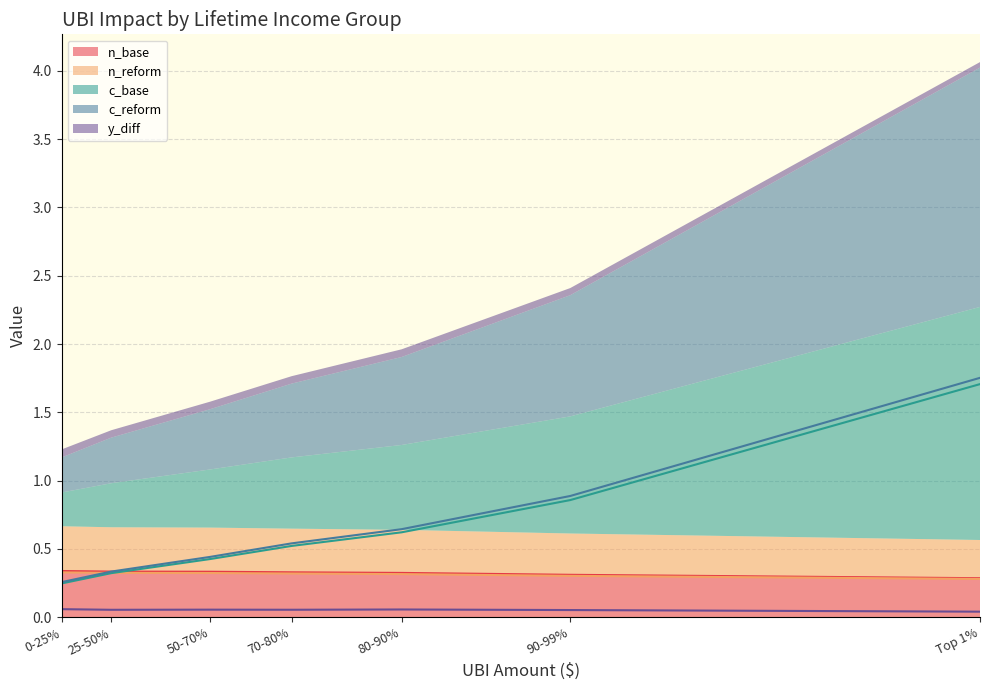

True or false: n_reform has a value of 0.3 at 90-99%.

True